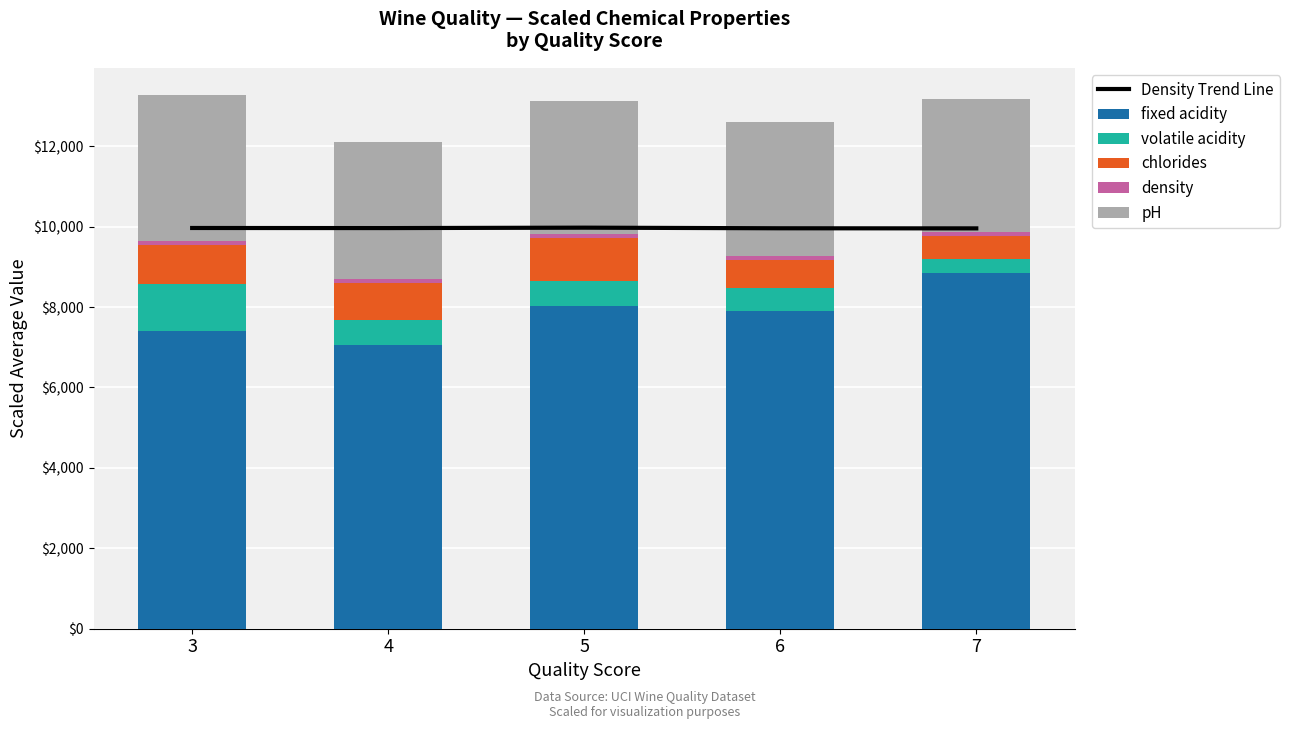

What is the spread (max minus min) of values at 4?

9864.1